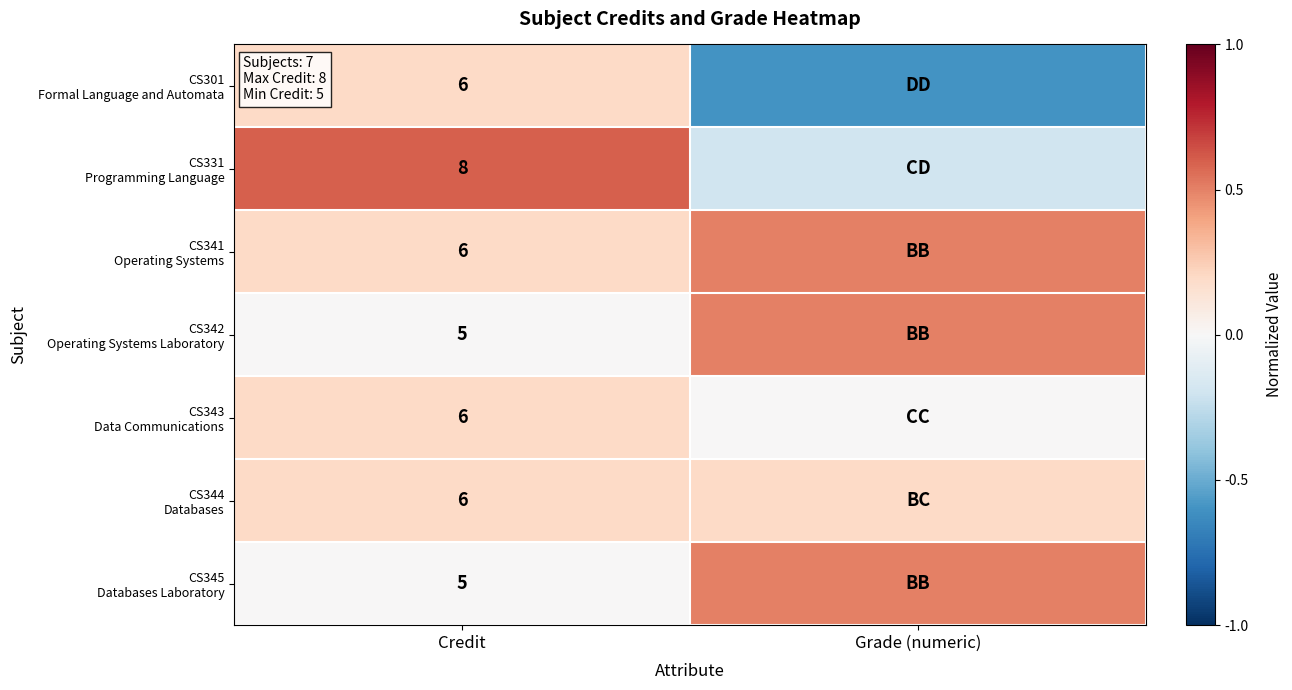

Rank the categories by CS343 Data Communications value from highest to lowest.

Credit, Grade (numeric)